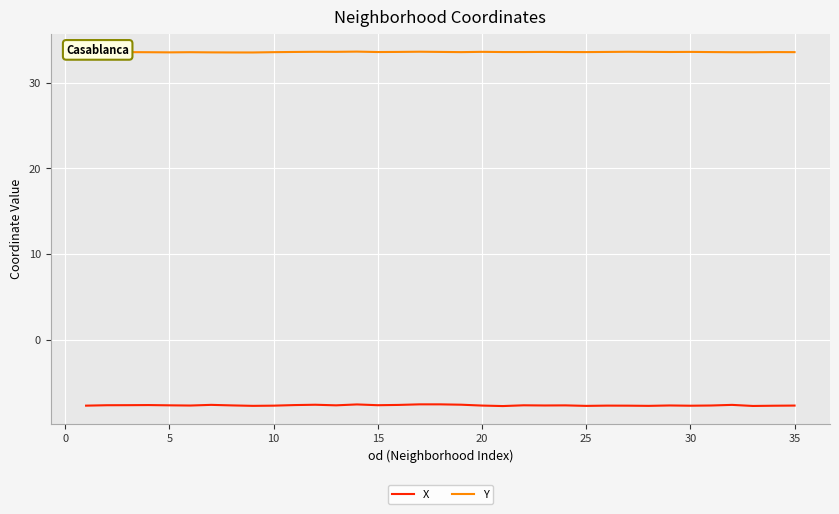

How many series are shown in this chart?

2